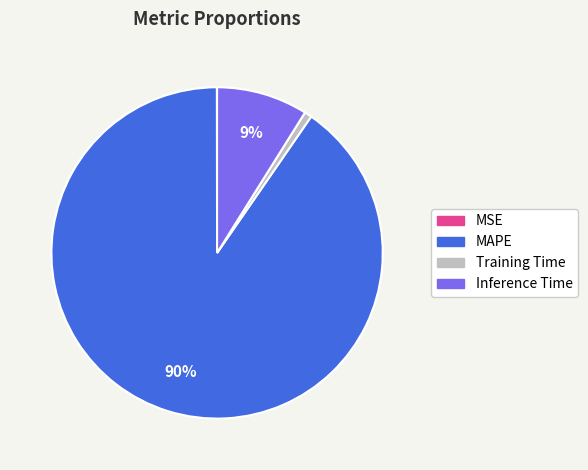

What is the largest slice in the pie chart?

MAPE